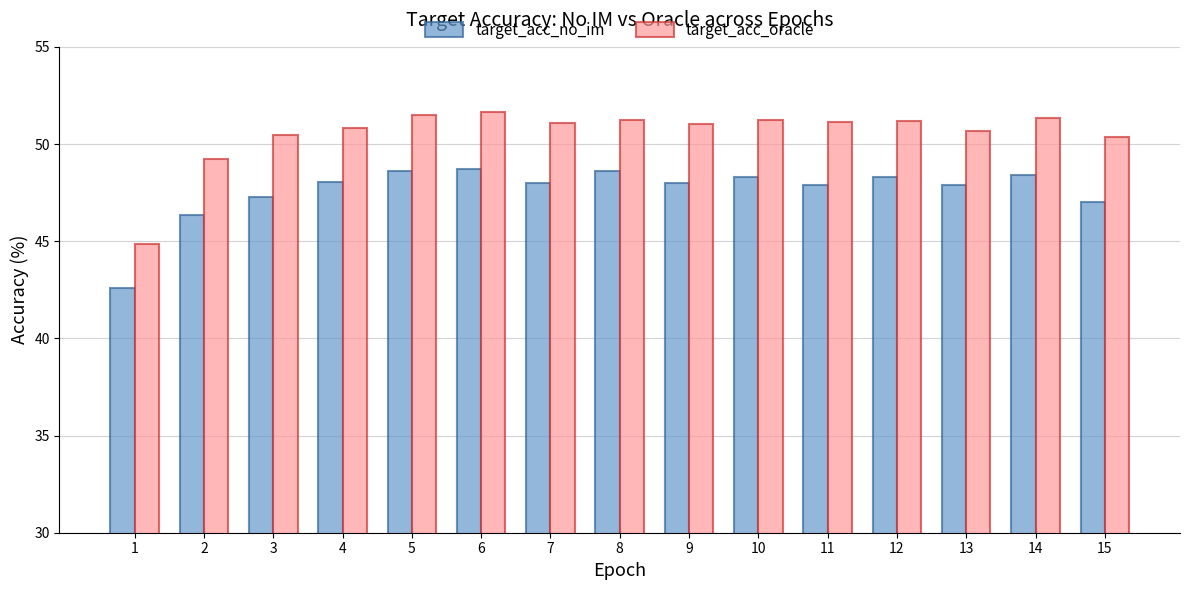

What is the sum of the target_acc_no_im values at 2 and 8?

95.0